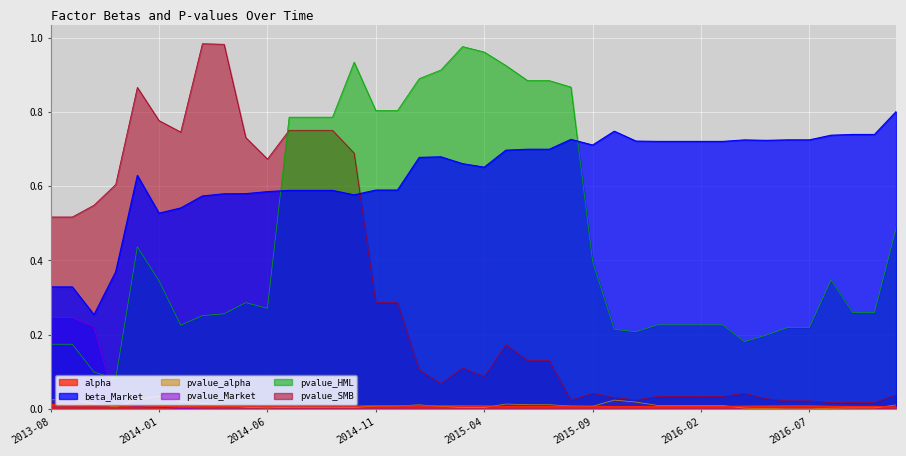

What is the maximum value shown in the chart?

1.0